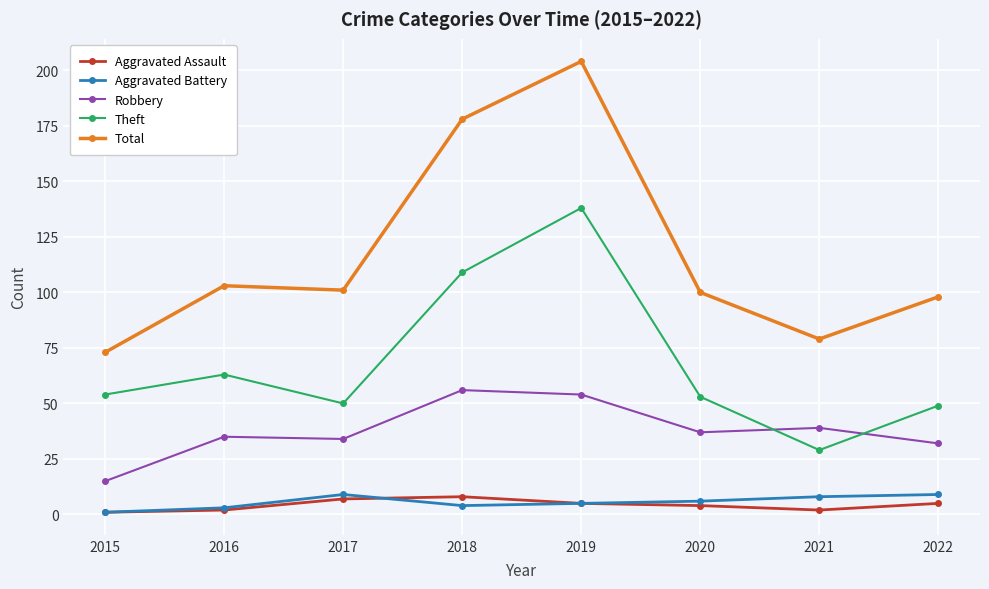

Which series has the largest total across all categories?

Total